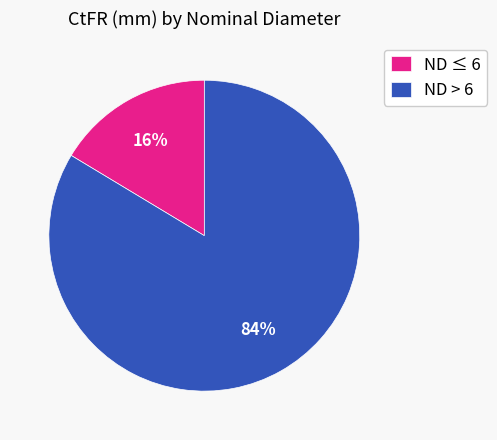

How many segments does this pie chart have?

2